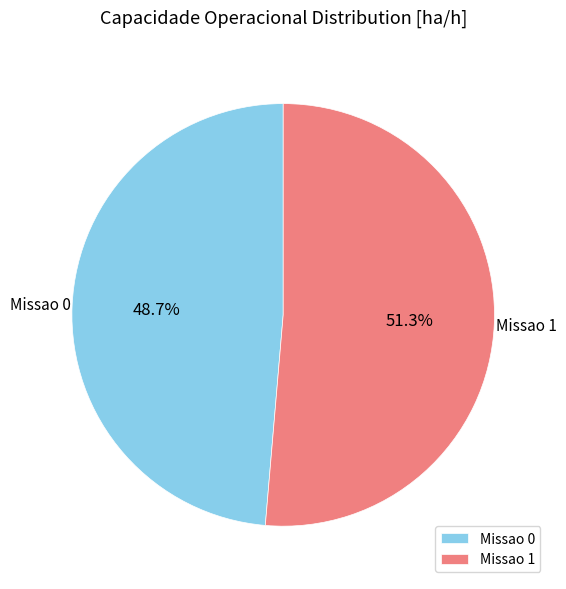

Which category has the smallest portion of the pie?

Missao 0